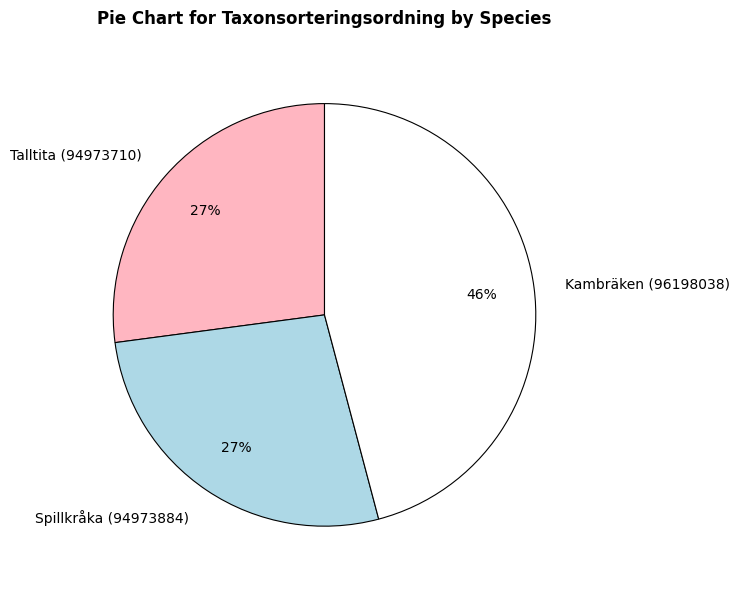

Approximately how many times larger is the value at Talltita (94973710) compared to Spillkråka (94973884)?

1.0